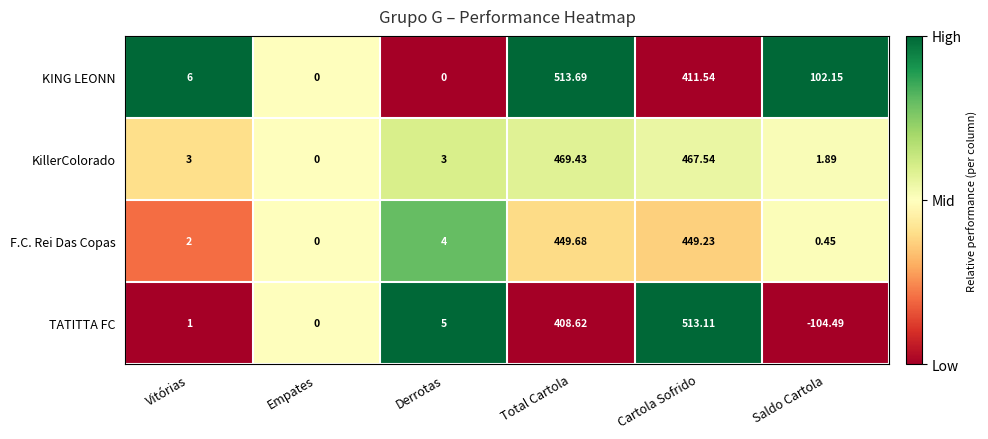

List the series in order of their peak value, highest first.

KING LEONN, TATITTA FC, KillerColorado, F.C. Rei Das Copas